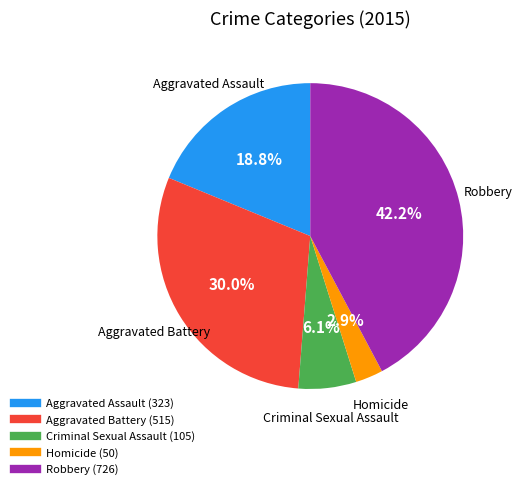

What is the smallest slice in the pie chart?

Homicide